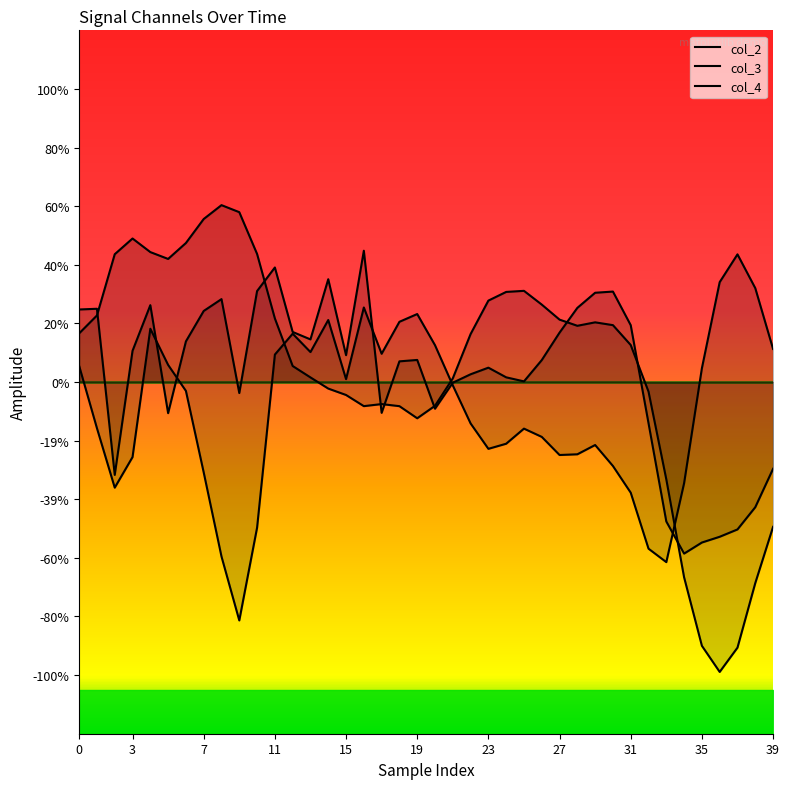

At how many categories does at least one series exceed 0?

37